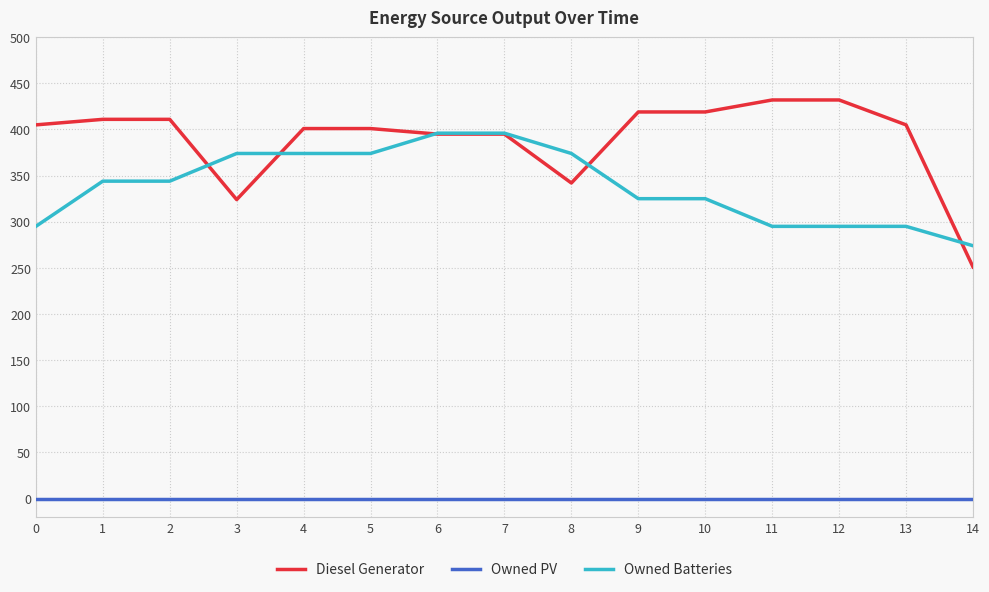

What is the difference between the Owned Batteries values at 12 and 9?

30